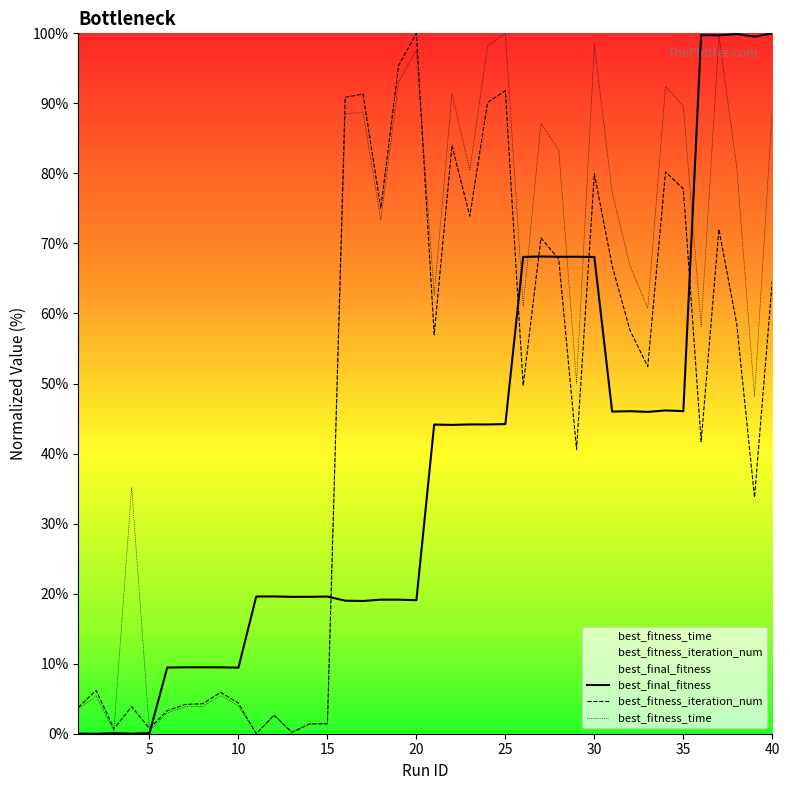

How many values in the best_fitness_time series are below 62?

20